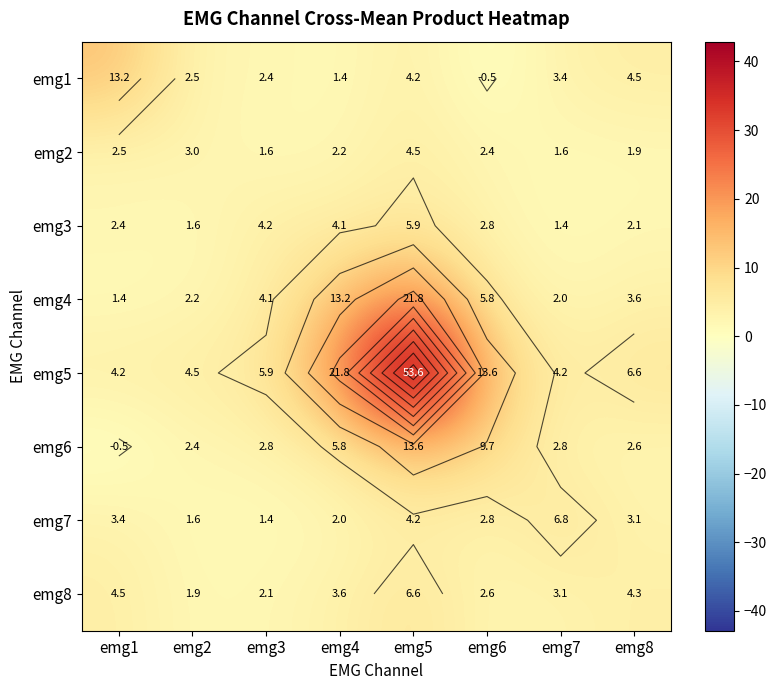

Is the value of emg1 at emg2 greater than the value of emg3 at emg8?

Yes